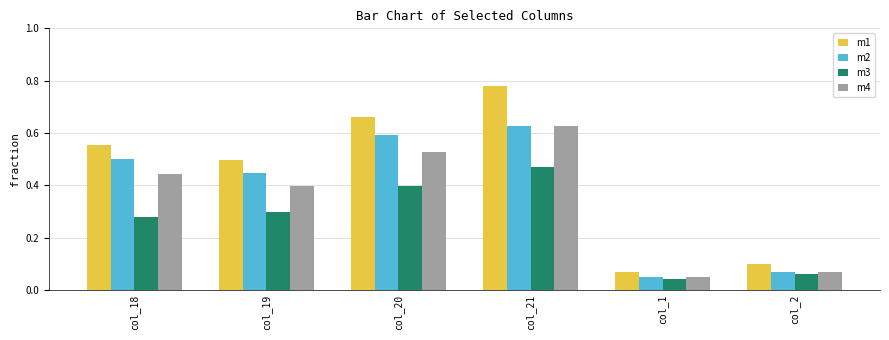

Which series has the largest range (max minus min)?

m1